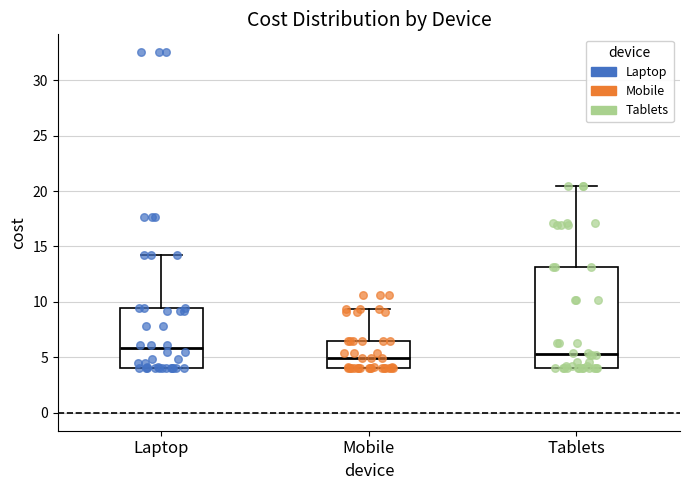

Where is the lower edge of the box for Laptop on the y-axis? The values are not printed on the chart, so give them approximately, as read against the axis.

4.0